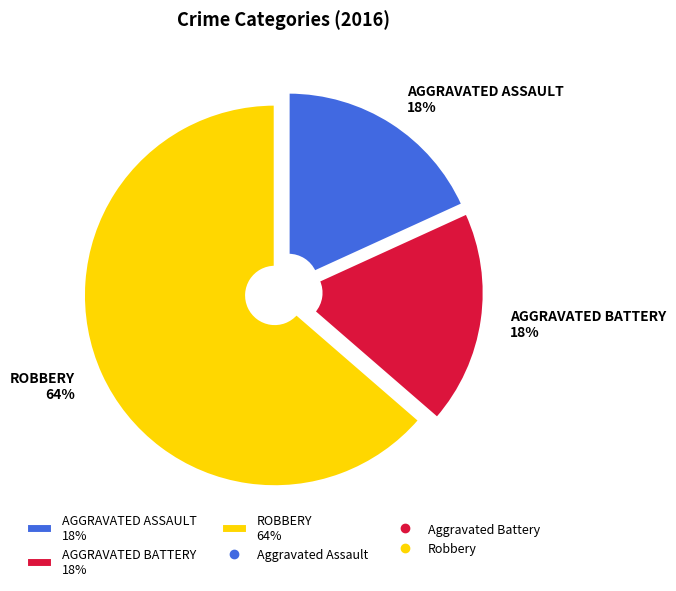

Is the sum of AGGRAVATED BATTERY 18% and AGGRAVATED ASSAULT 18% greater than half?

No